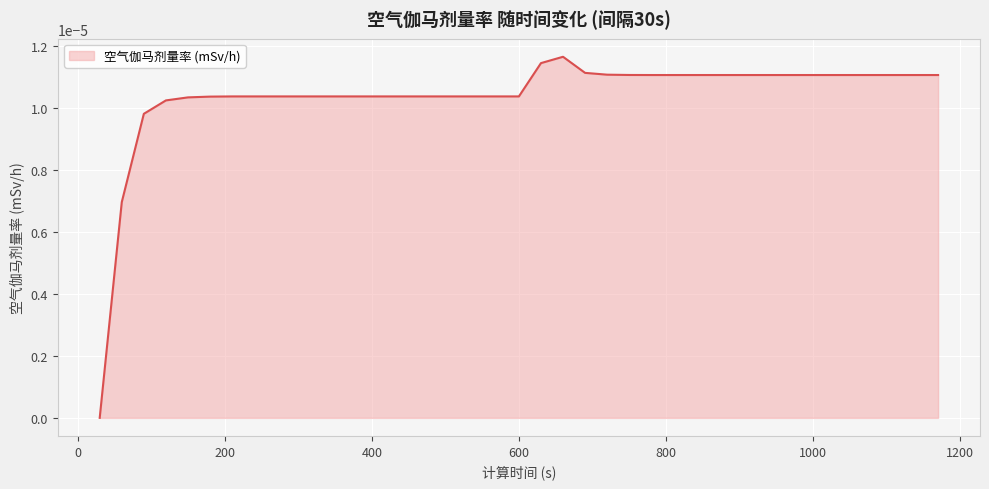

How many points are higher than both their immediate neighbors (excluding endpoints)?

1